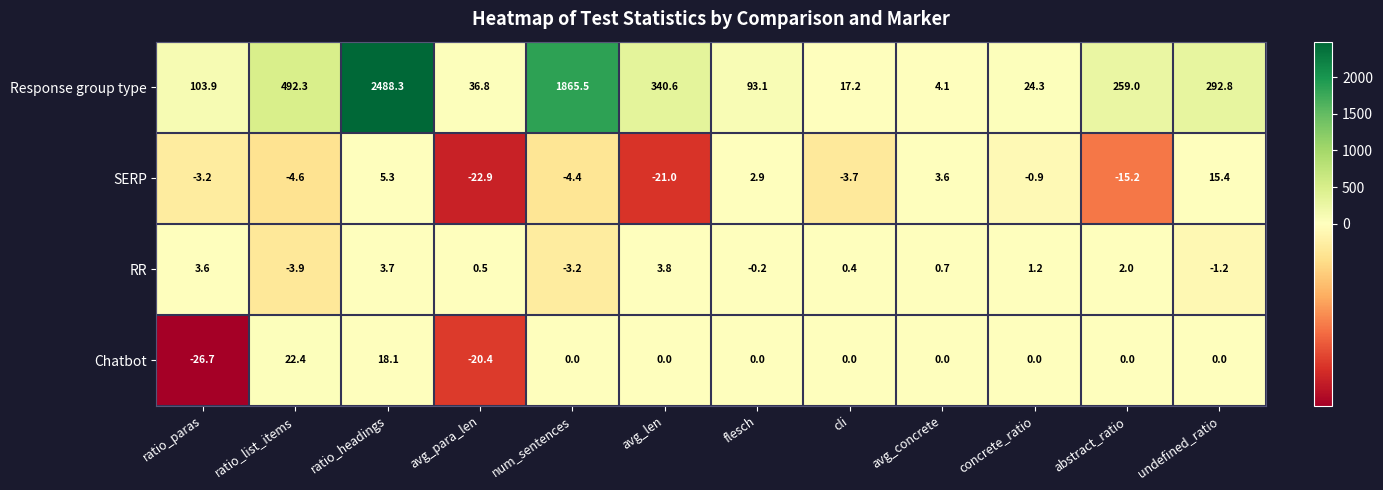

Which series has the largest total across all categories?

Response group type